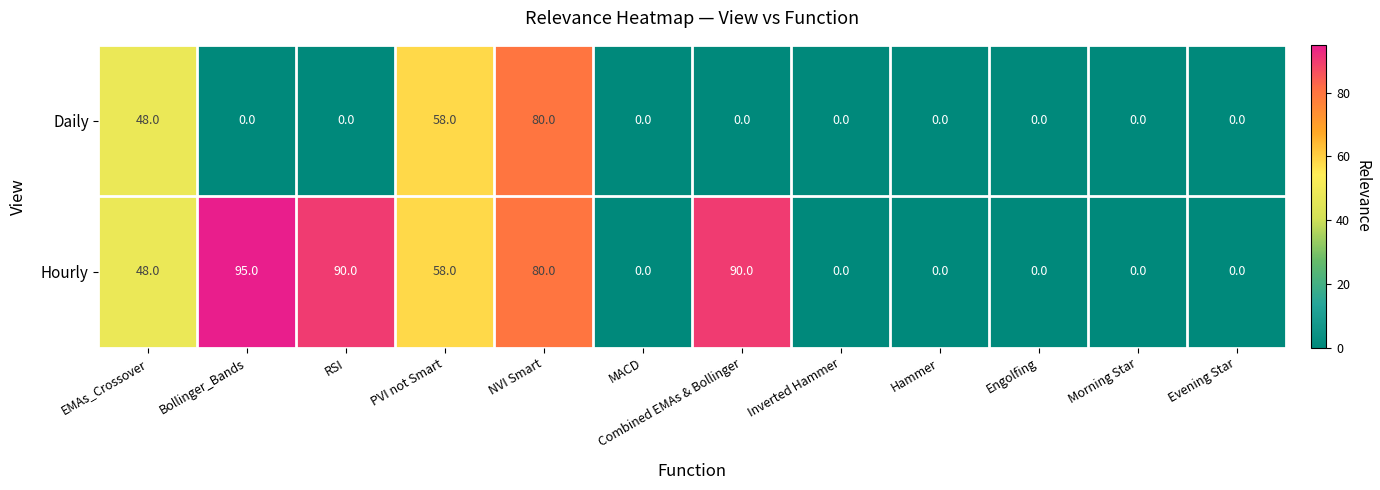

Is it true that Daily equals 0 at Hammer?

True